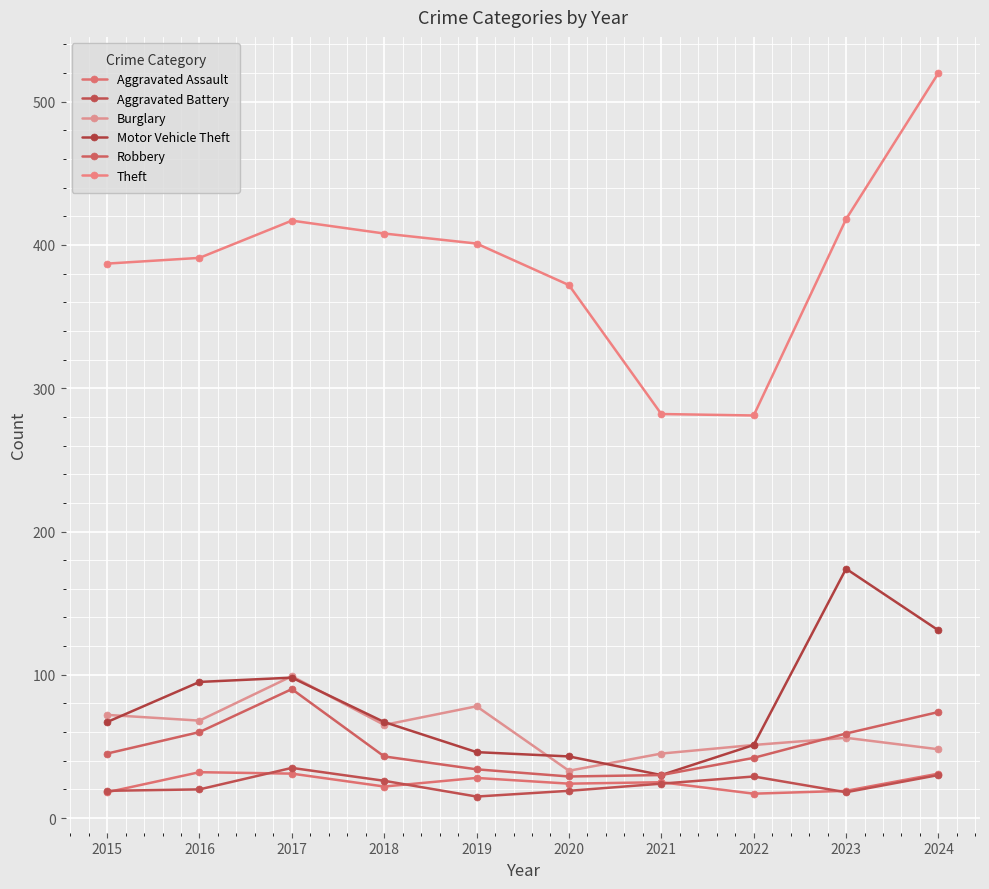

How many lines are shown in the chart?

6